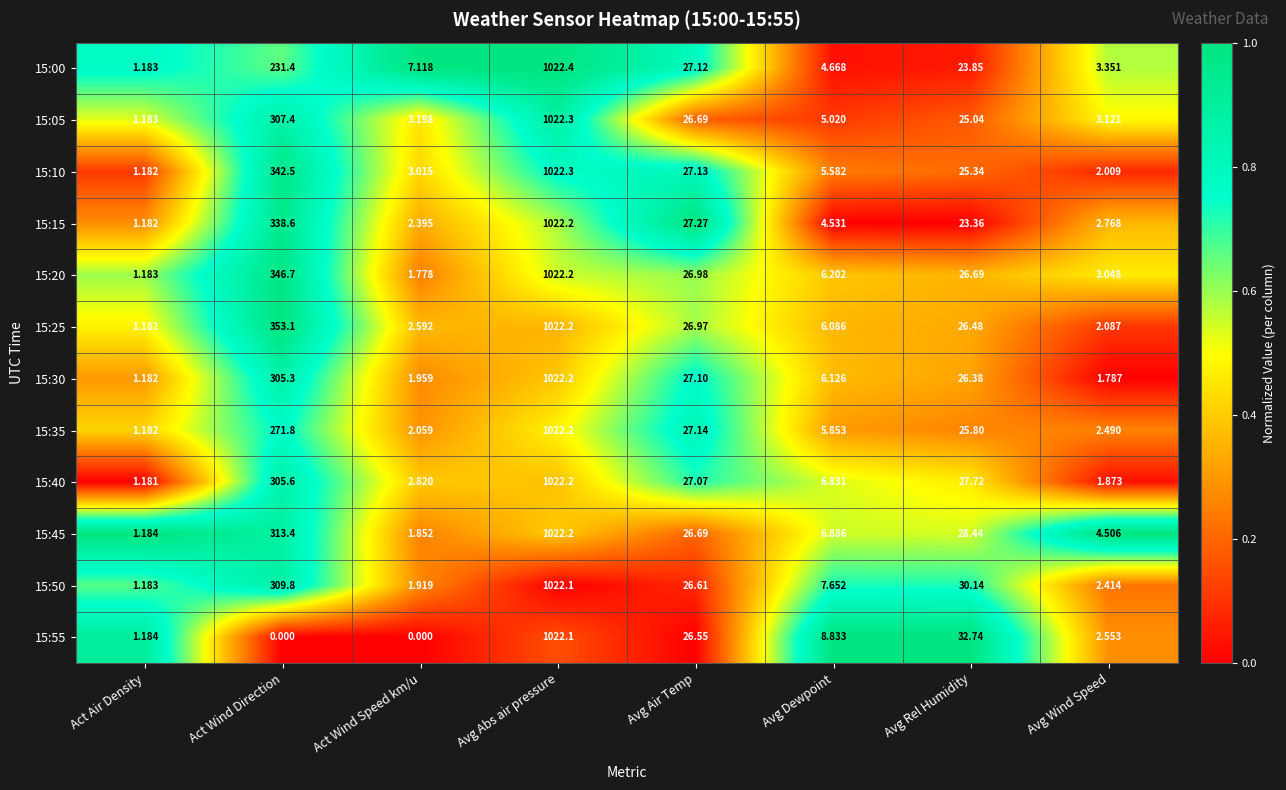

Is the value of 15:35 at Act Wind Speed km/u greater than the value of 15:15 at Avg Air Temp?

No